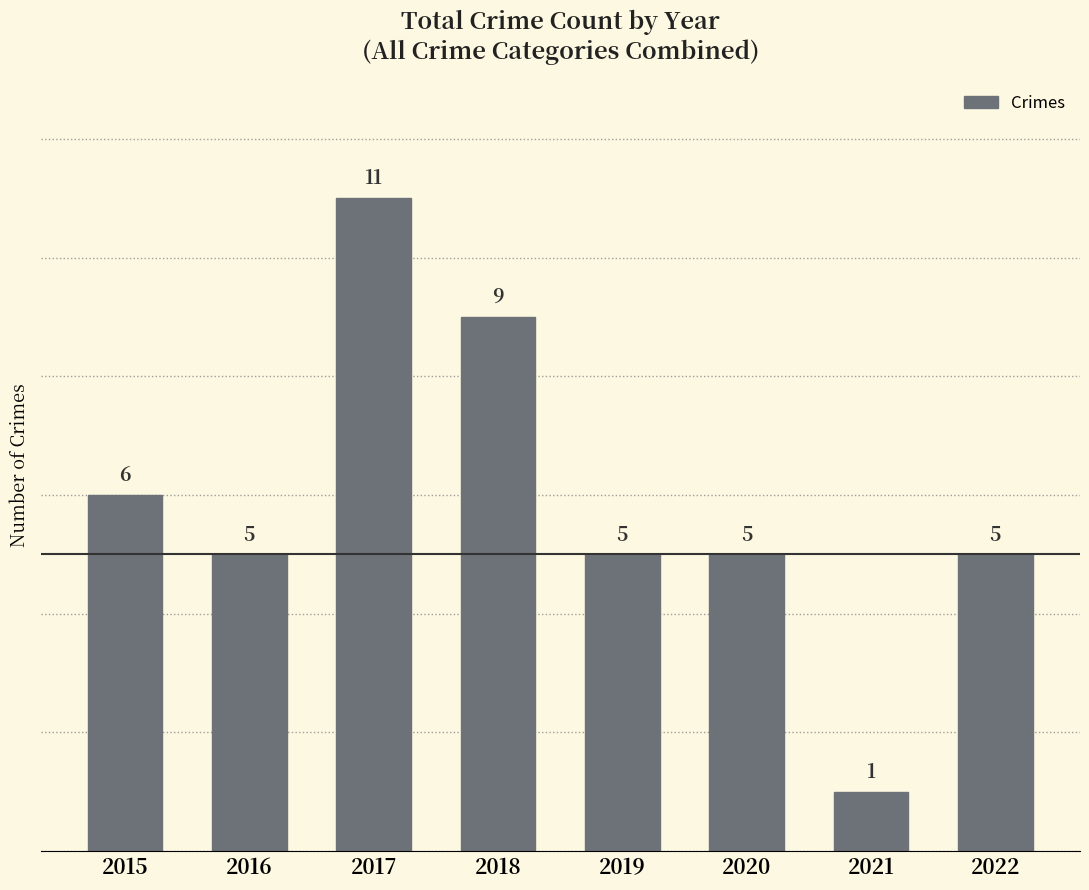

What value does the data have at 2020?

5